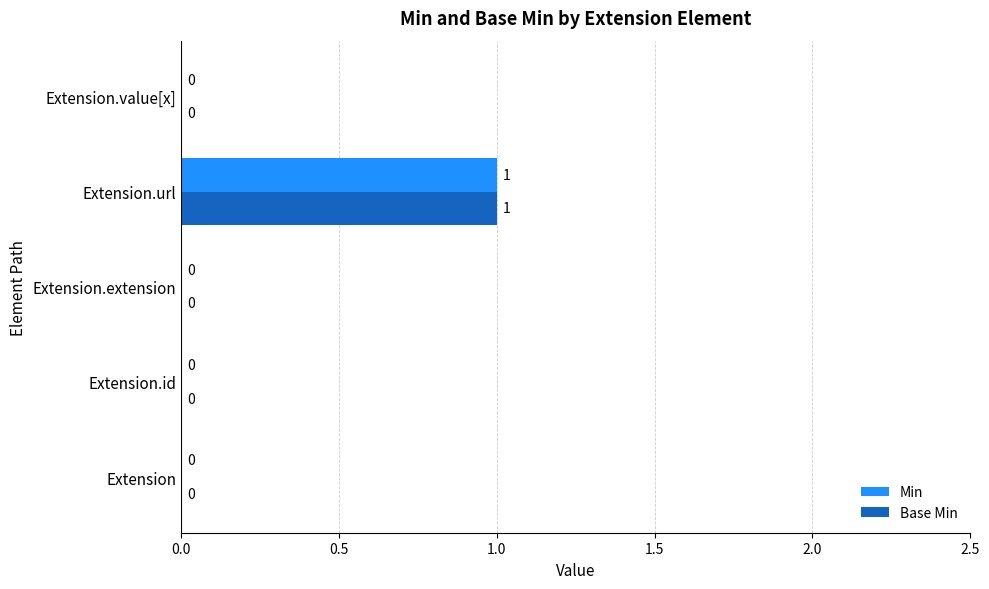

How many Min values are between 0 and 1?

5